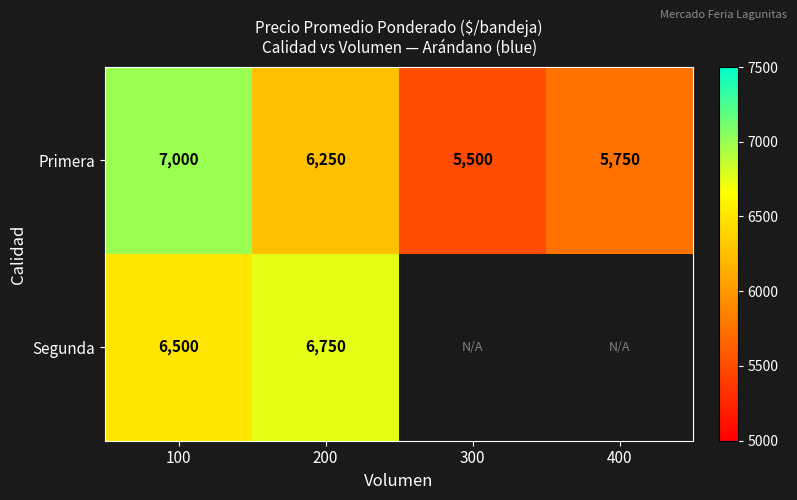

Which has a higher value, 100 or 400?

100